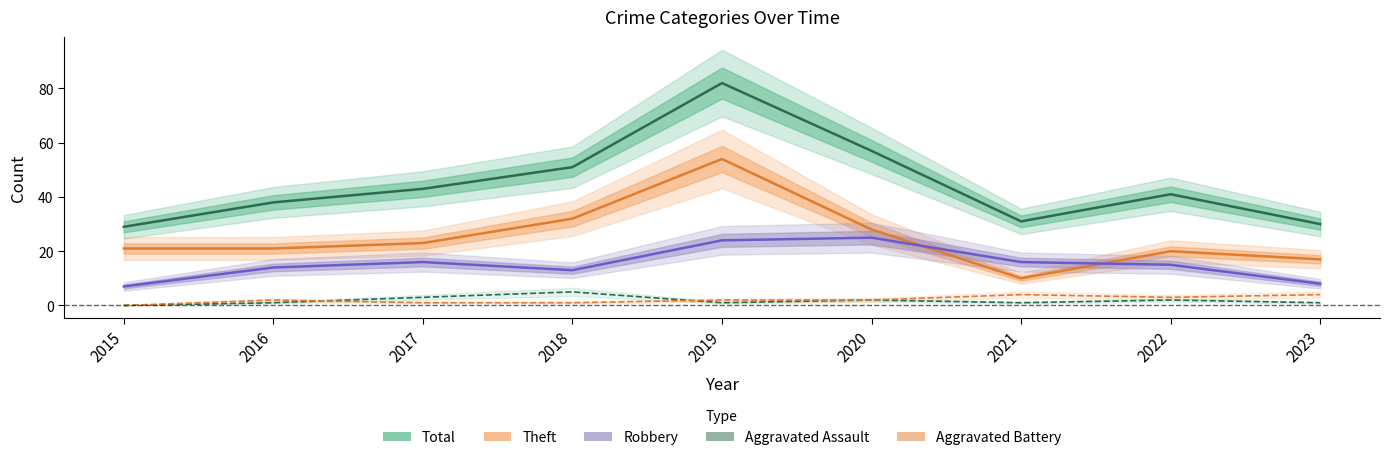

At which category does Total reach its first local valley?

2021